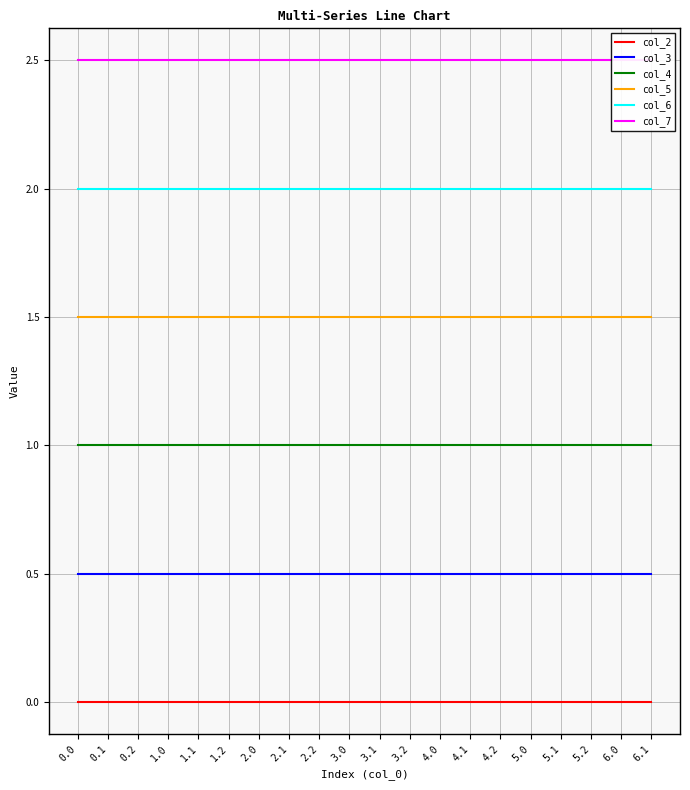

What is the label of the 14th point from the right?

2.0